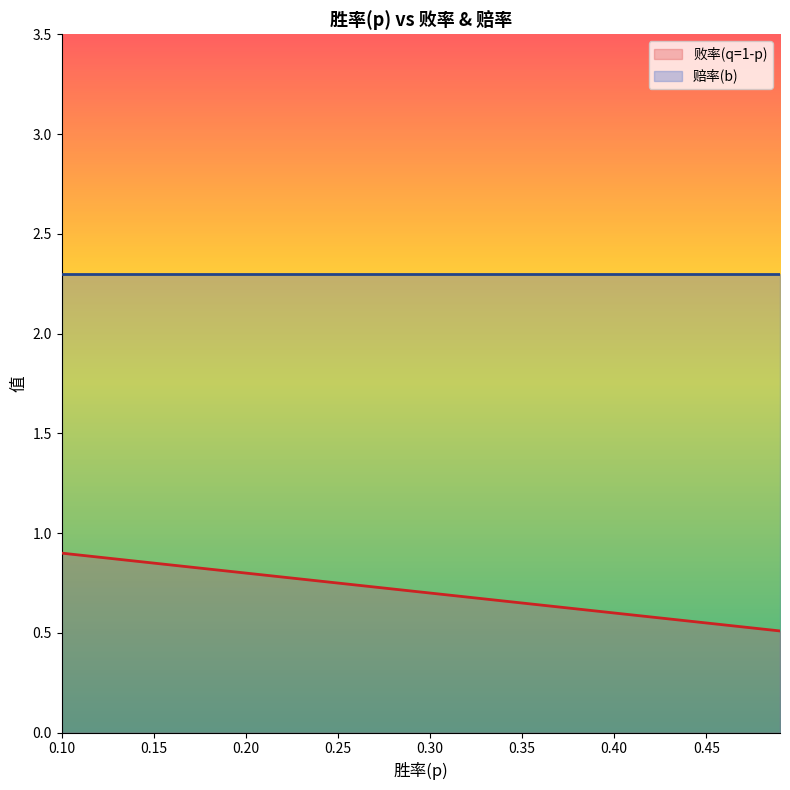

Reading left to right, list all the values displayed in this chart.

0.9	0.9	0.9	0.9	0.9	0.8	0.8	0.8	0.8	0.8	0.8	0.8	0.8	0.8	0.8	0.8	0.7	0.7	0.7	0.7	0.7	0.7	0.7	0.7	0.7	0.7	0.6	0.6	0.6	0.6	0.6	0.6	0.6	0.6	0.6	0.6	0.5	0.5	0.5	0.5